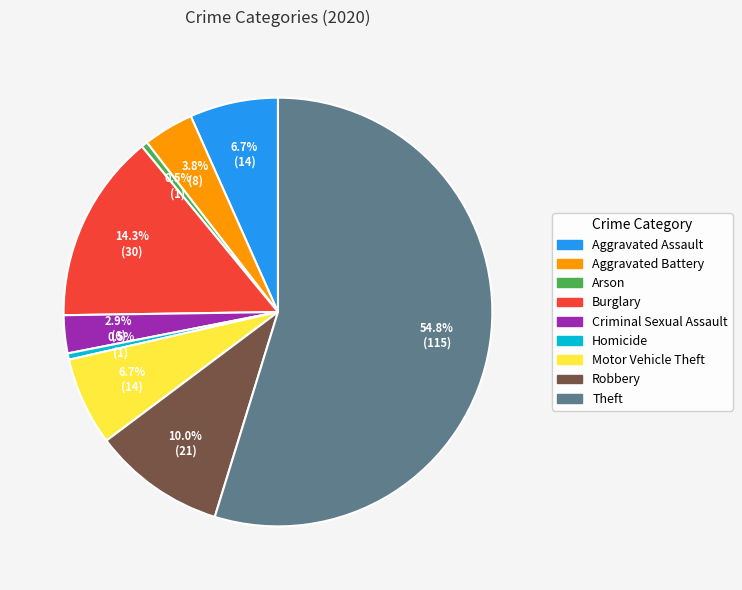

How many segments does this pie chart have?

9